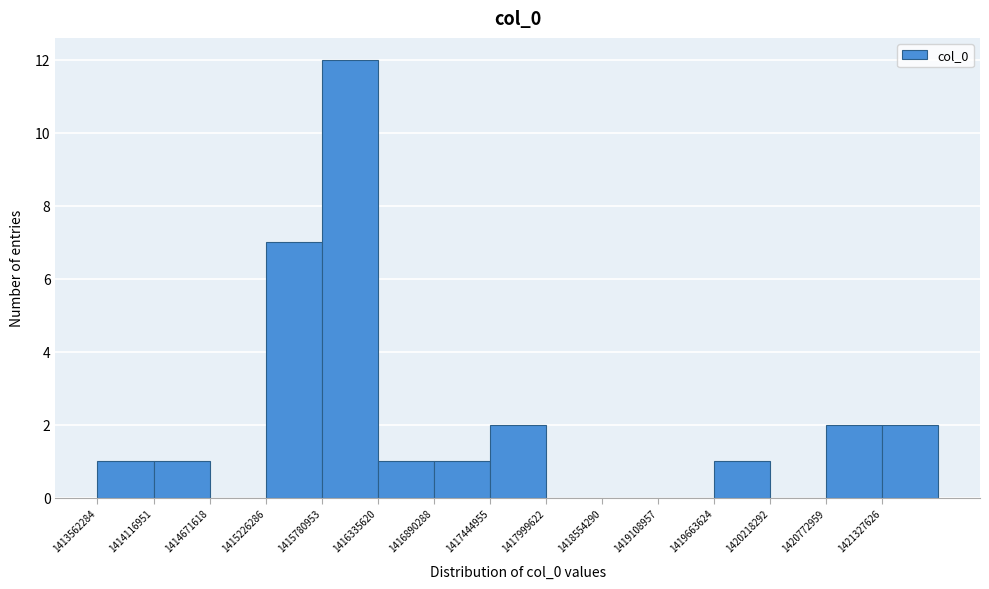

Reading left to right, transcribe this chart: for each bar, give the range it covers on the x-axis and its height. Neither the bar edges nor the heights are printed on the chart, so give them approximately, as read against the axes.

1413600000 to 1414100000: 1
1414100000 to 1414700000: 1
1414700000 to 1415200000: 0
1415200000 to 1415800000: 7
1415800000 to 1416300000: 12
1416300000 to 1416900000: 1
1416900000 to 1417400000: 1
1417400000 to 1418000000: 2
1418000000 to 1418600000: 0
1418600000 to 1419100000: 0
1419100000 to 1419700000: 0
1419700000 to 1420200000: 1
1420200000 to 1420800000: 0
1420800000 to 1421300000: 2
1421300000 to 1421900000: 2